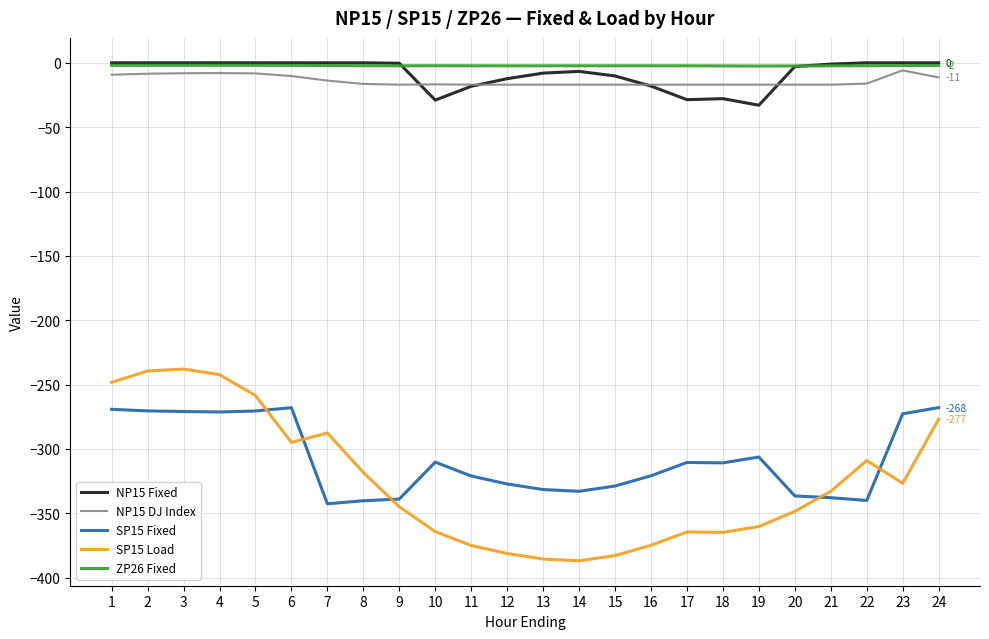

The SP15 Load series shows -385.6 at 13. True or false?

True